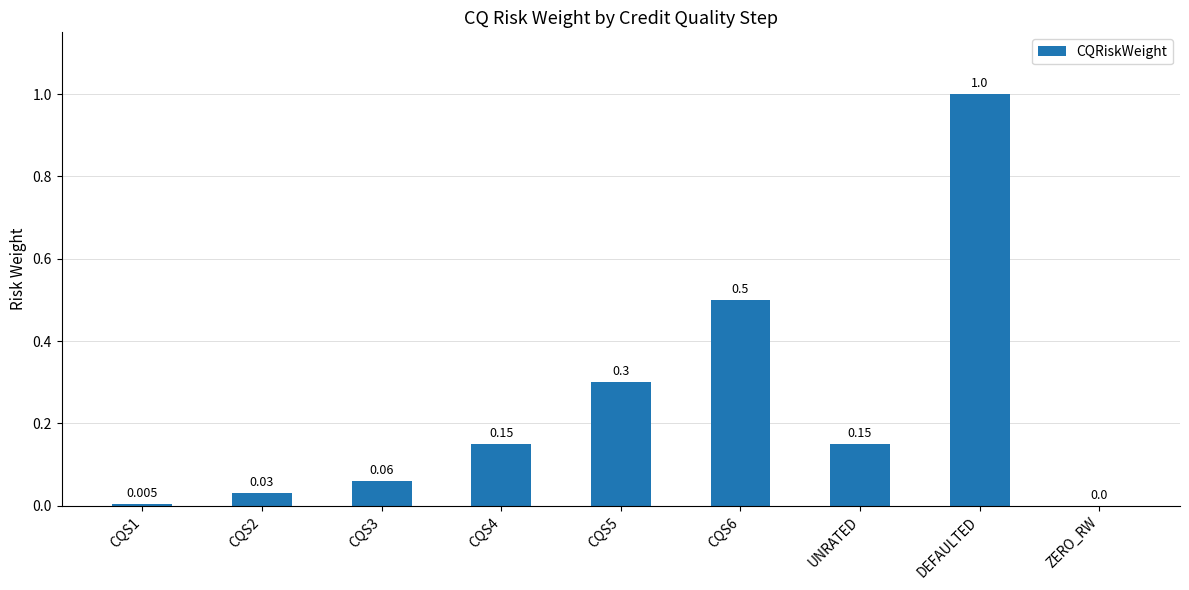

Which category has the highest value across all series?

DEFAULTED